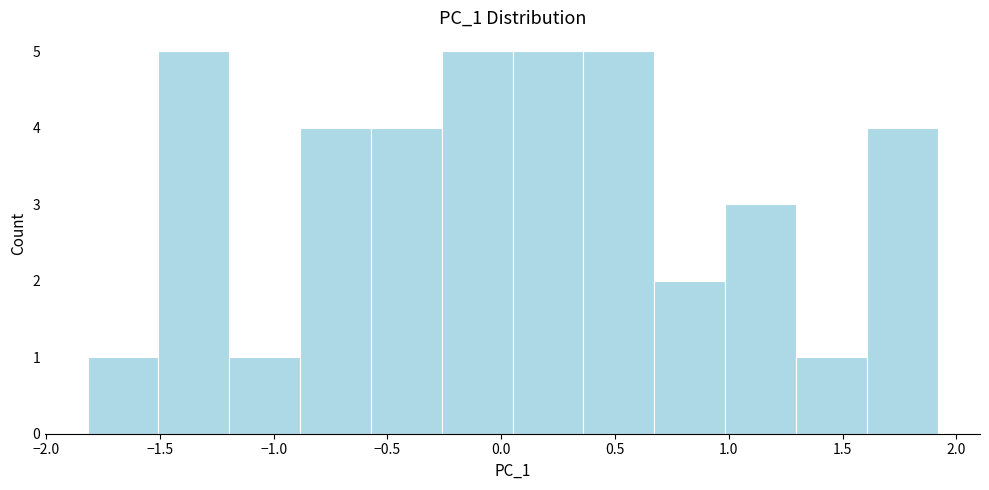

Reading left to right, list every bar in this chart as the range it spans on the x-axis followed by its height. Neither the bar edges nor the heights are printed on the chart, so give them approximately, as read against the axes.

-1.80 to -1.50: 1
-1.50 to -1.20: 5
-1.20 to -0.90: 1
-0.90 to -0.55: 4
-0.55 to -0.25: 4
-0.25 to 0.05: 5
0.05 to 0.35: 5
0.35 to 0.65: 5
0.65 to 1.00: 2
1.00 to 1.30: 3
1.30 to 1.60: 1
1.60 to 1.90: 4